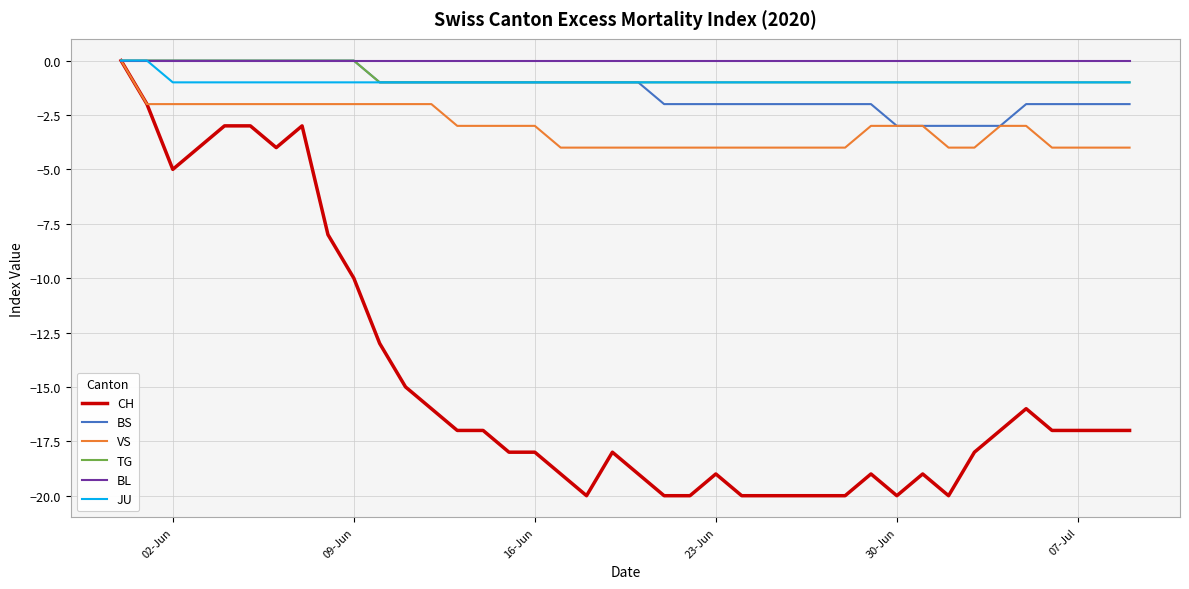

What is the smallest value displayed?

-20